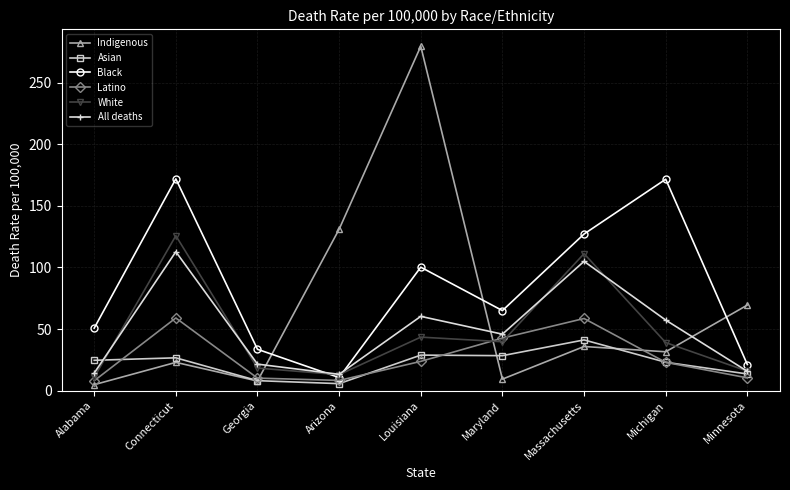

At Louisiana, list the series in order from smallest to largest.

Latino, Asian, White, All deaths, Black, Indigenous